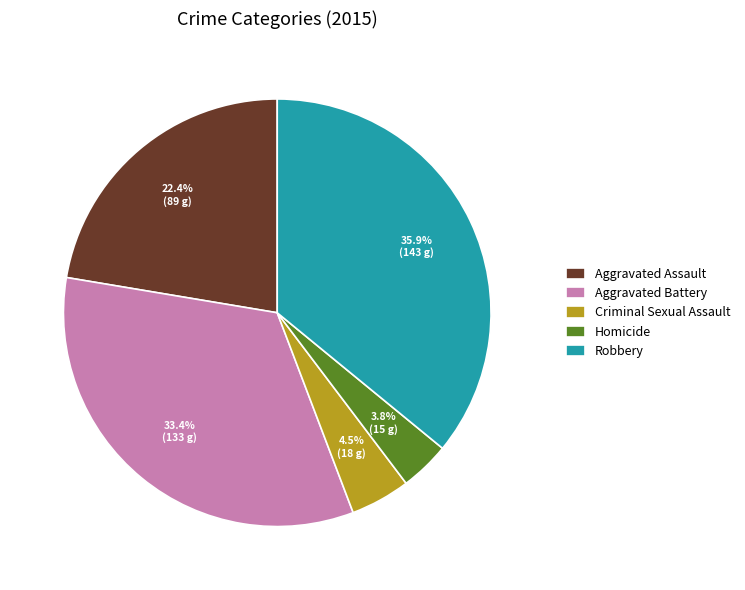

Which category has the biggest portion of the pie?

Robbery